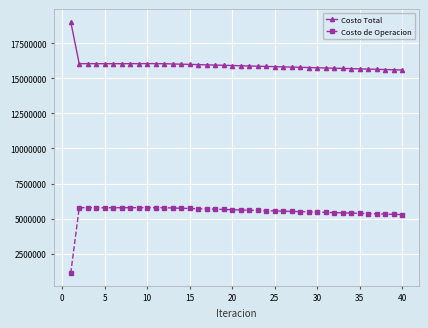

How many series are shown in this chart?

2